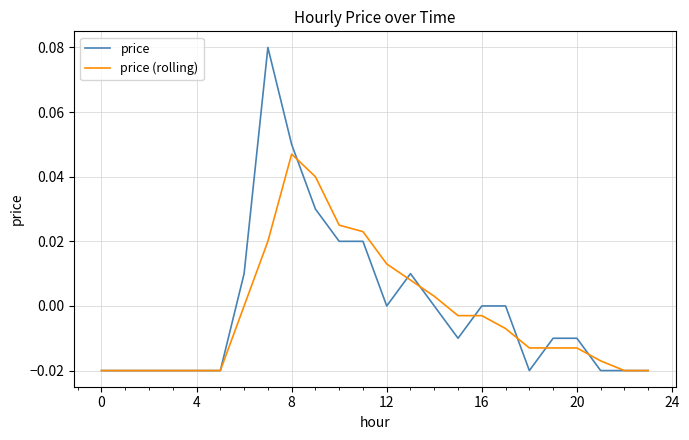

Does the chart display data point markers on the line(s)?

No